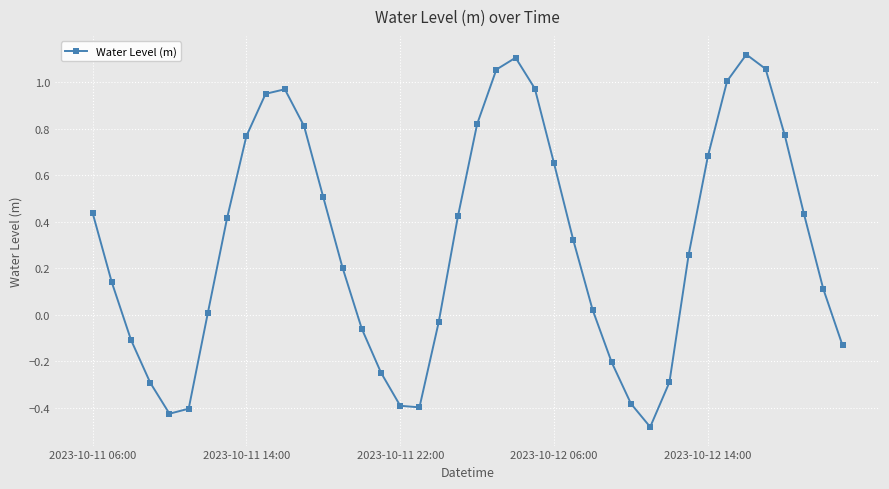

What is the minimum value shown in the chart?

-0.5